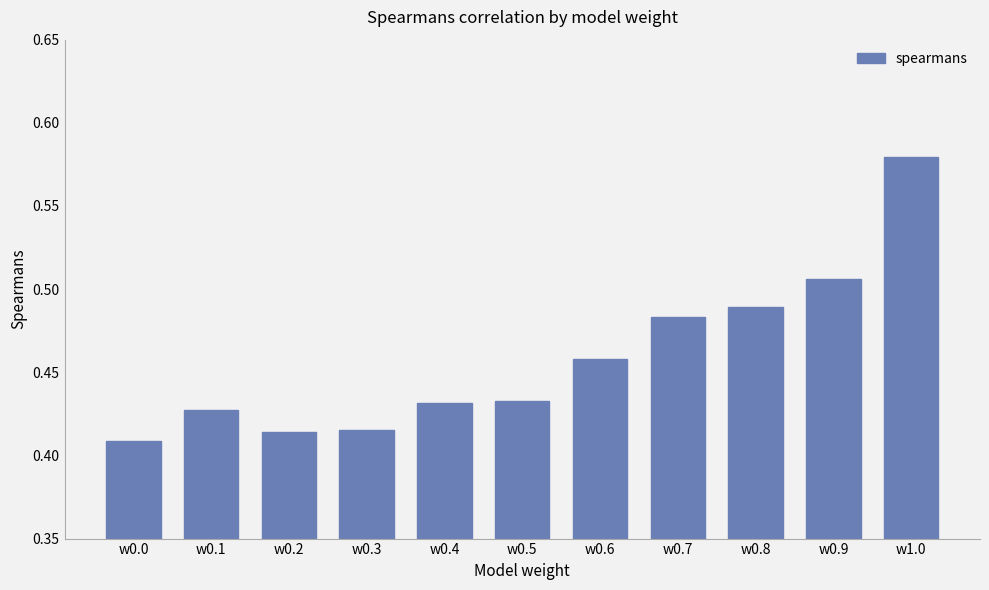

What is the sum of the values at w0.2 and w0.4?

0.8